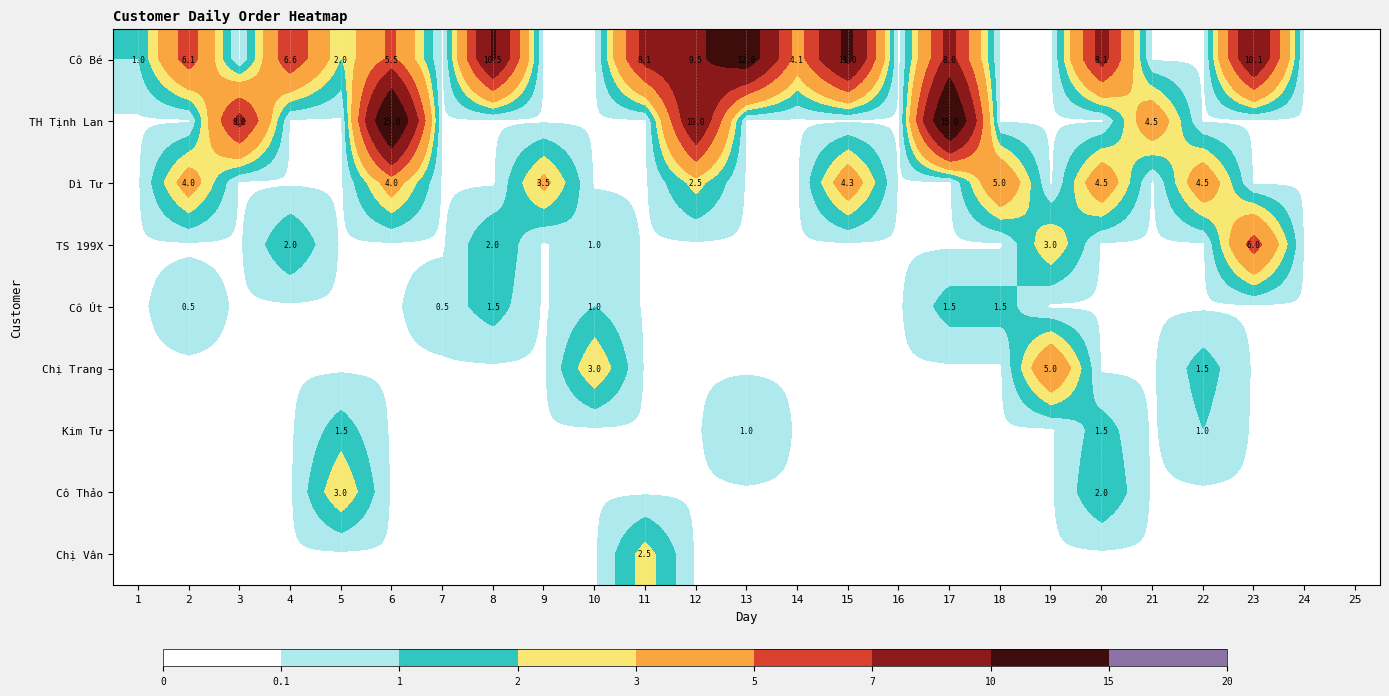

What is the difference between the Dì Tư values at 6 and 22?

0.5